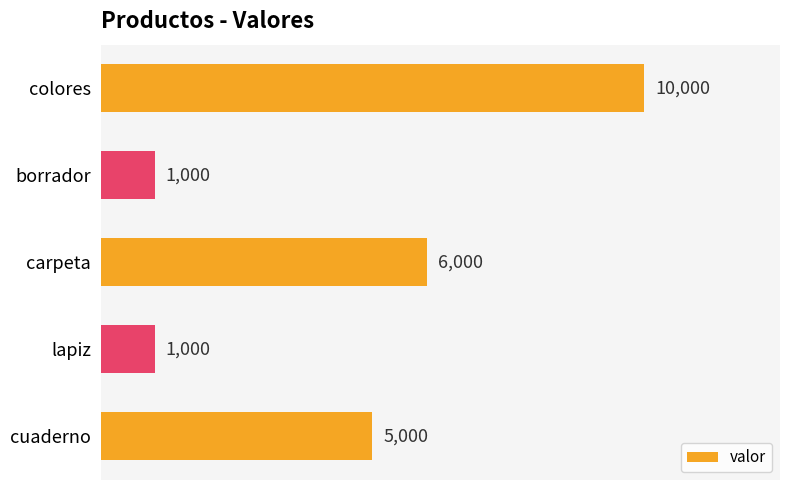

How many bars are there in total?

5